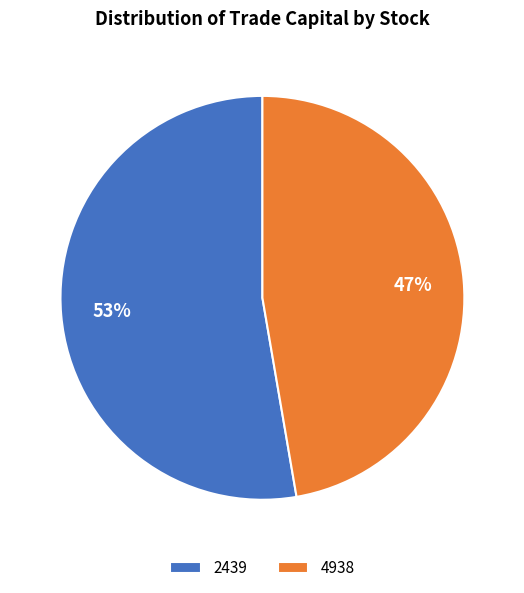

What percentage is the 2439 slice, to the nearest percent?

53%